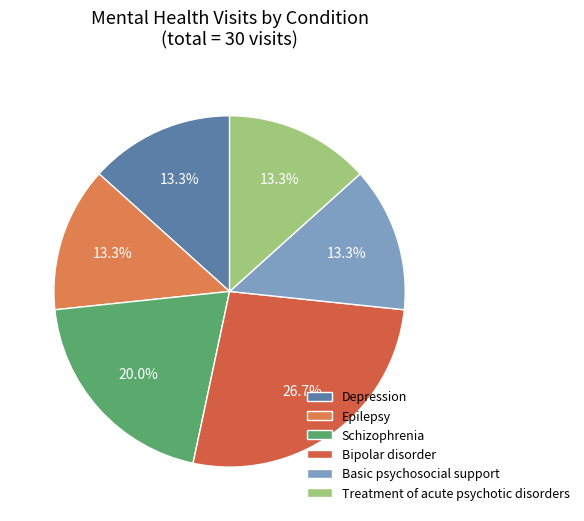

Which slice is the smallest?

Depression